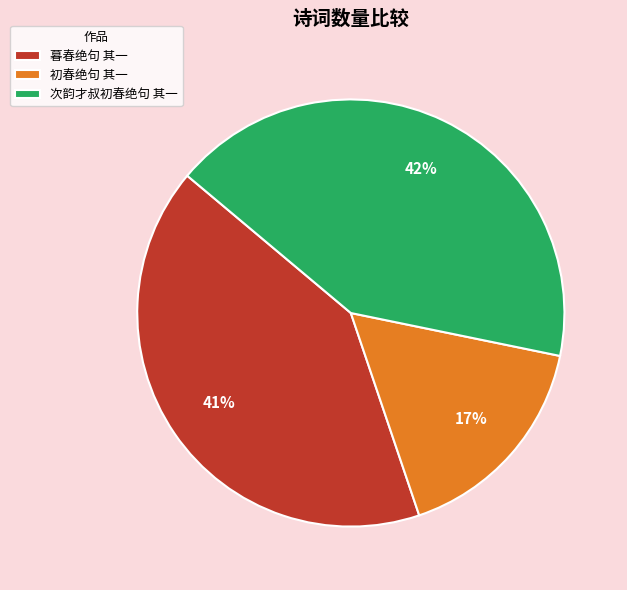

Rank the categories by value from highest to lowest.

次韵才叔初春绝句 其一, 暮春绝句 其一, 初春绝句 其一